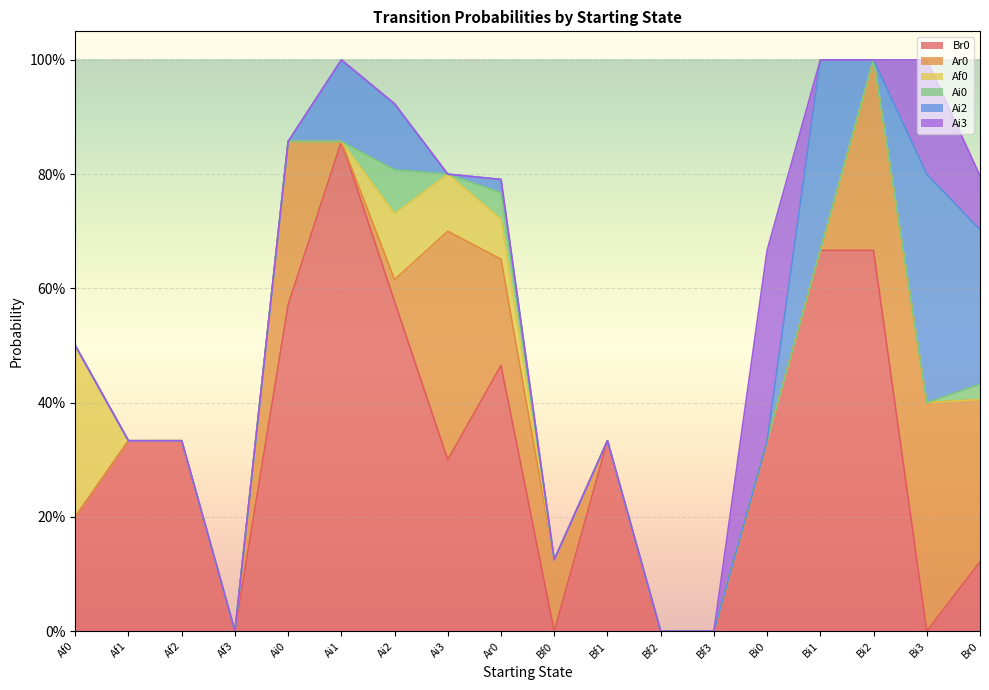

At how many categories does at least one series exceed 0?

15